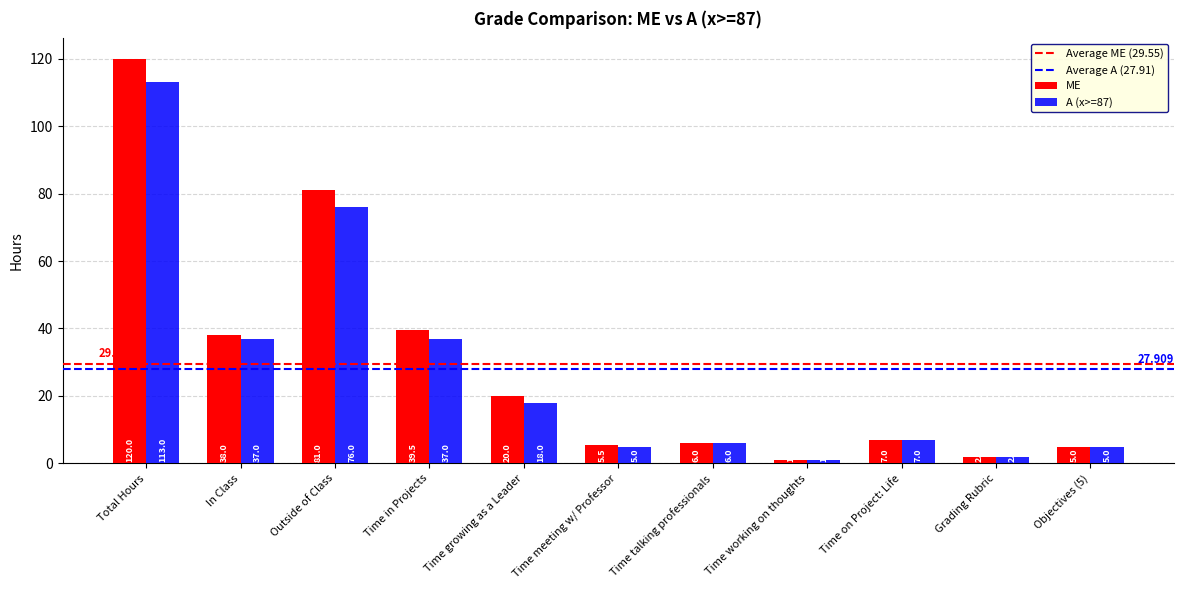

Reading left to right, extract all data points from this chart.

ME: 120.0	38.0	81.0	39.5	20.0	5.5	6.0	1.0	7.0	2.0	5.0
A (x>=87): 113.0	37.0	76.0	37.0	18.0	5.0	6.0	1.0	7.0	2.0	5.0